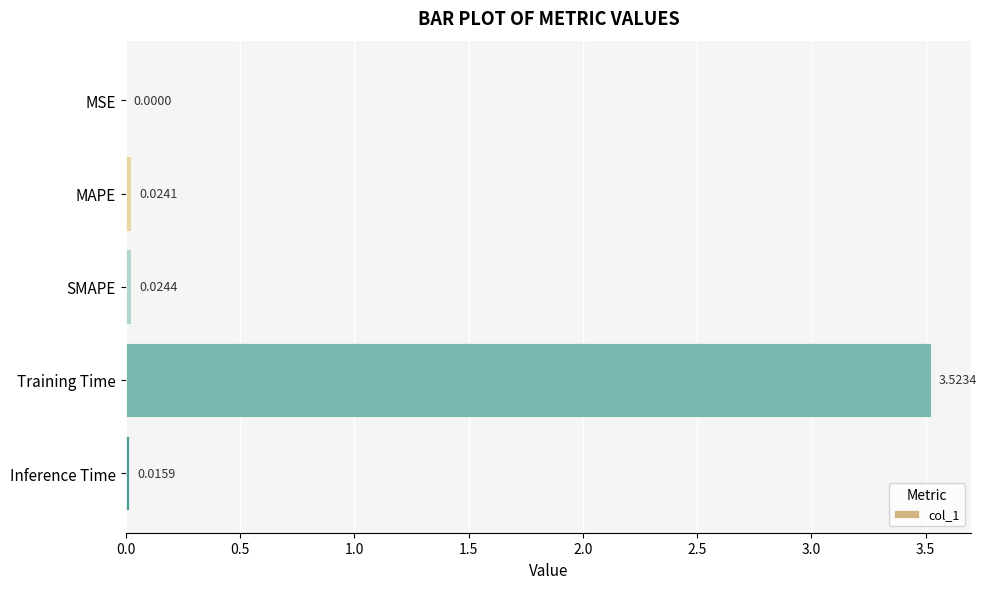

Between SMAPE and Inference Time, which is larger?

SMAPE